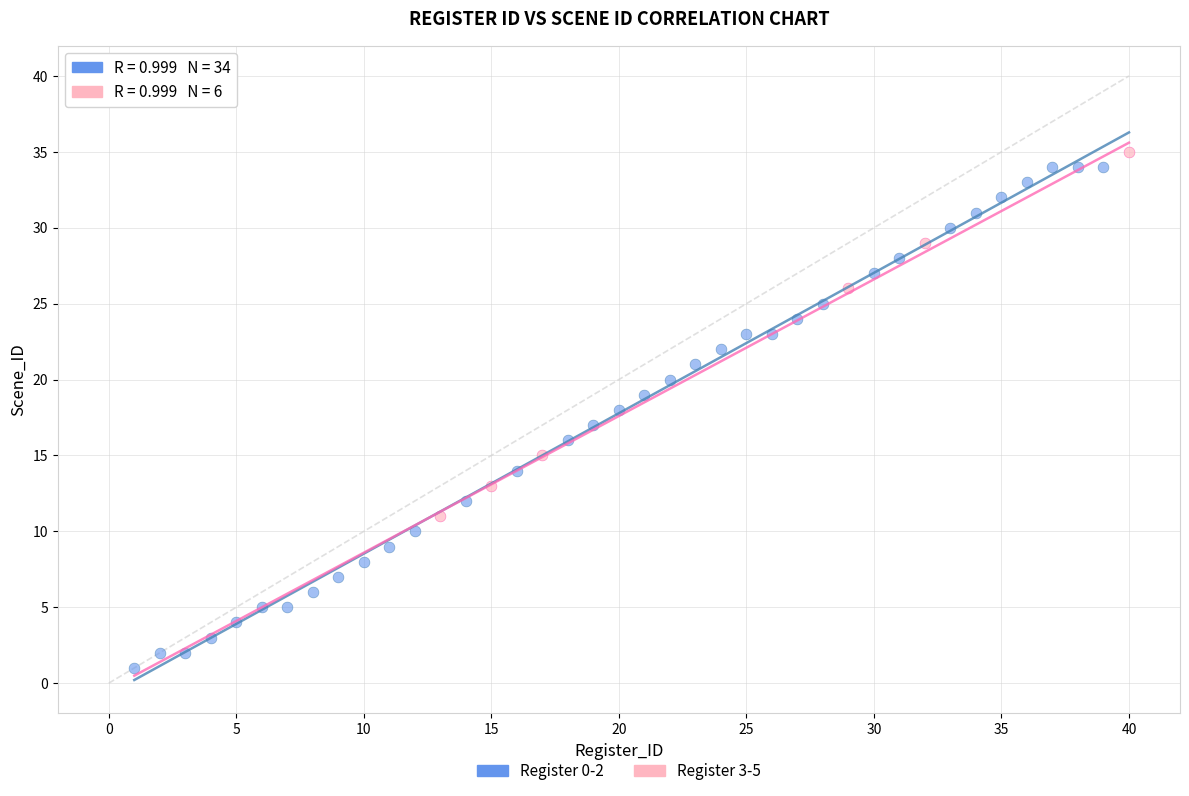

Which series has the widest spread of Y values?

Register 0-2